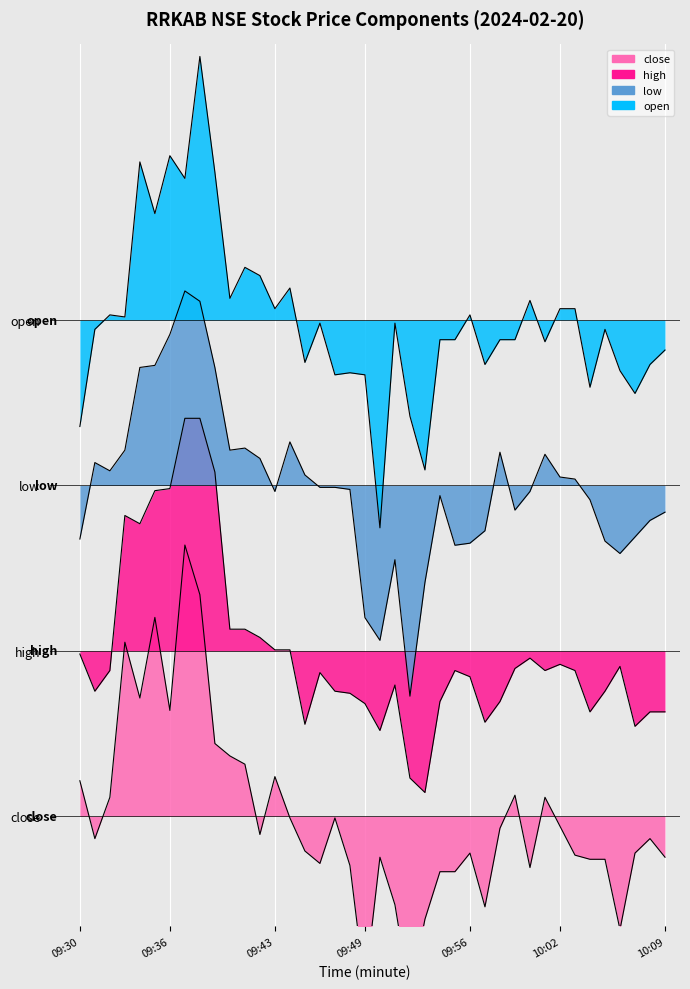

List the labels in order of high value, largest first.

09:37, 09:38, 09:39, 09:36, 09:35, 09:33, 09:34, 09:40, 09:41, 09:42, 09:43, 09:44, 09:30, 10:00, 10:02, 10:06, 09:59, 09:32, 09:55, 10:01, 10:03, 09:46, 09:56, 09:51, 09:31, 09:47, 10:05, 09:48, 09:54, 09:58, 09:49, 10:04, 10:08, 10:09, 09:57, 09:45, 10:07, 09:50, 09:52, 09:53